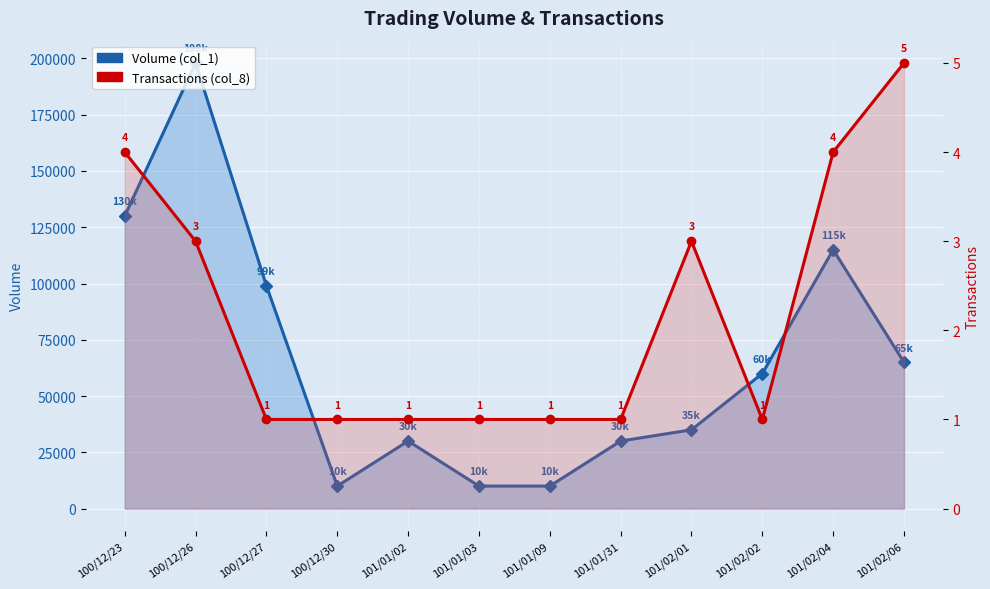

Where is the first local minimum for Volume (col_1)?

100/12/30